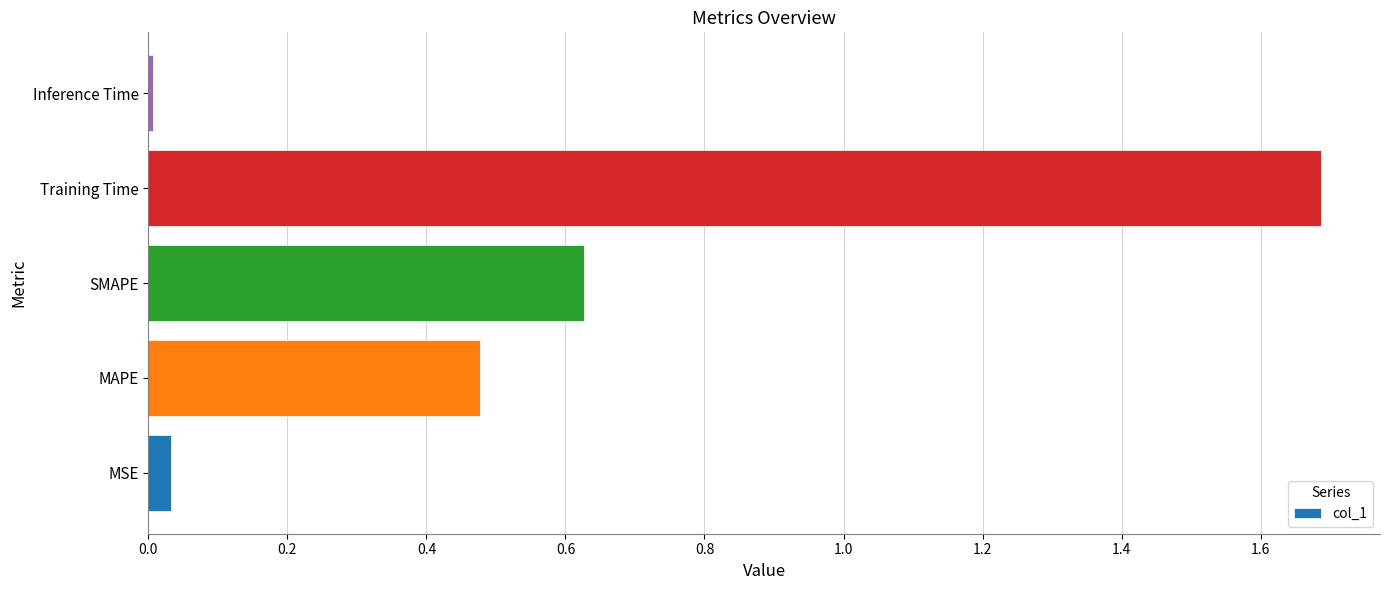

How many categories are shown in the chart?

5